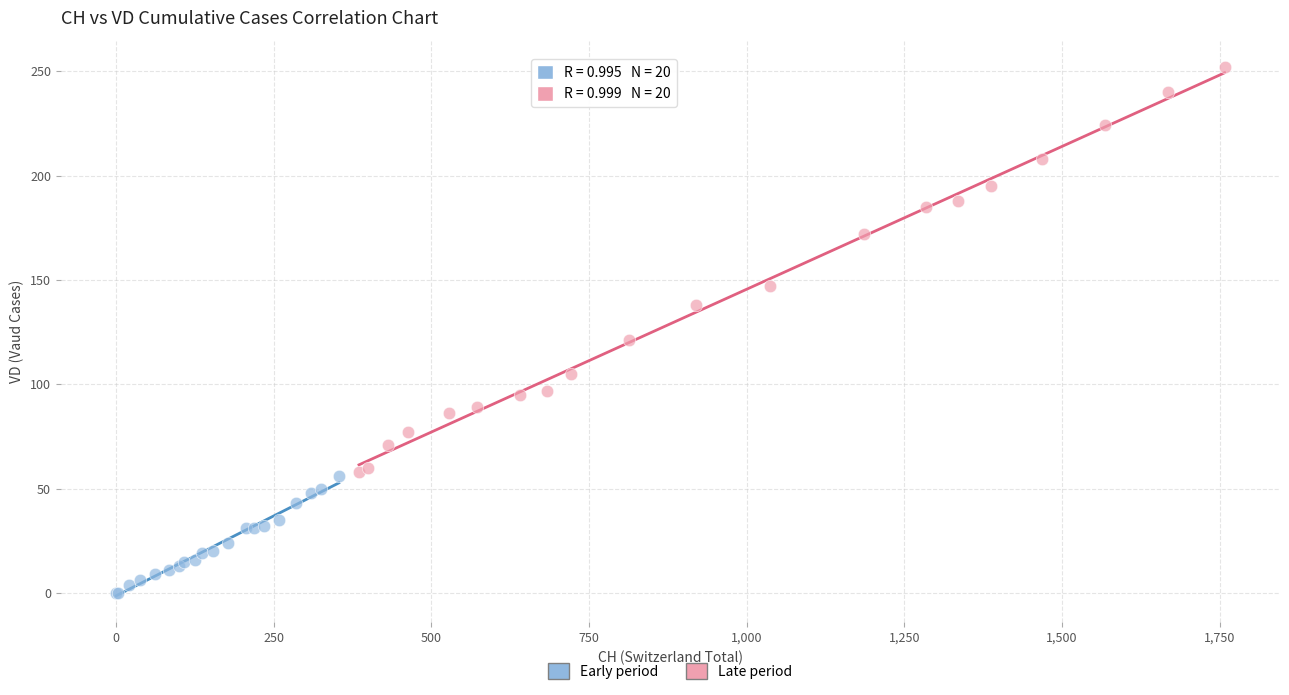

Which series contains the highest Y value?

Late period